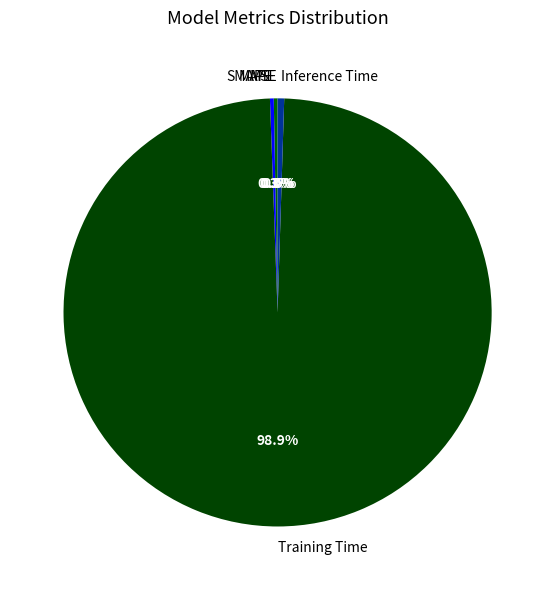

Does SMAPE represent more than half of the total?

No